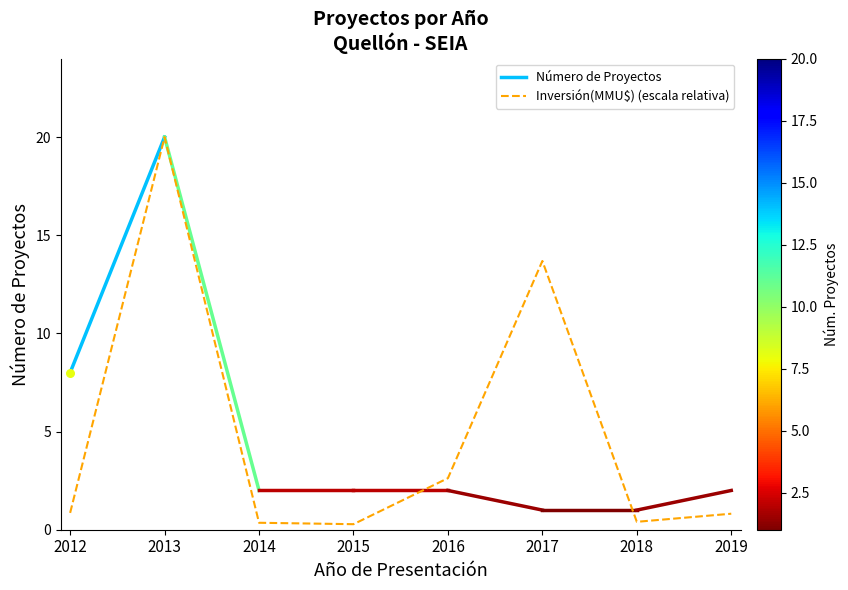

Between 2019 and 2013, which is larger?

2013